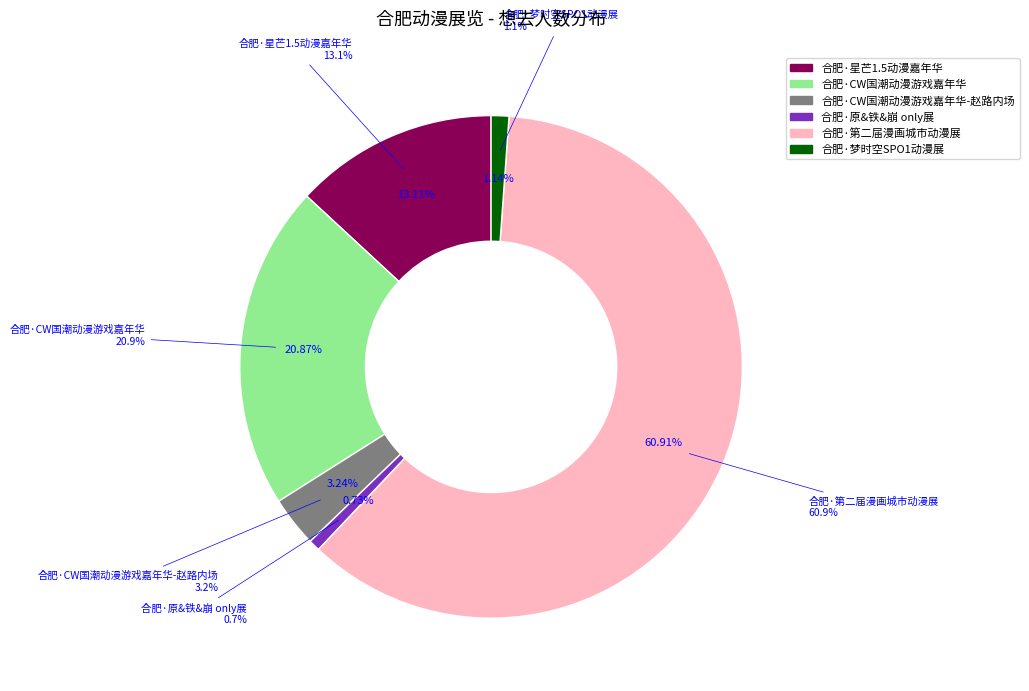

To the nearest percent, what portion does 合肥·原&铁&崩 only展 represent?

1%